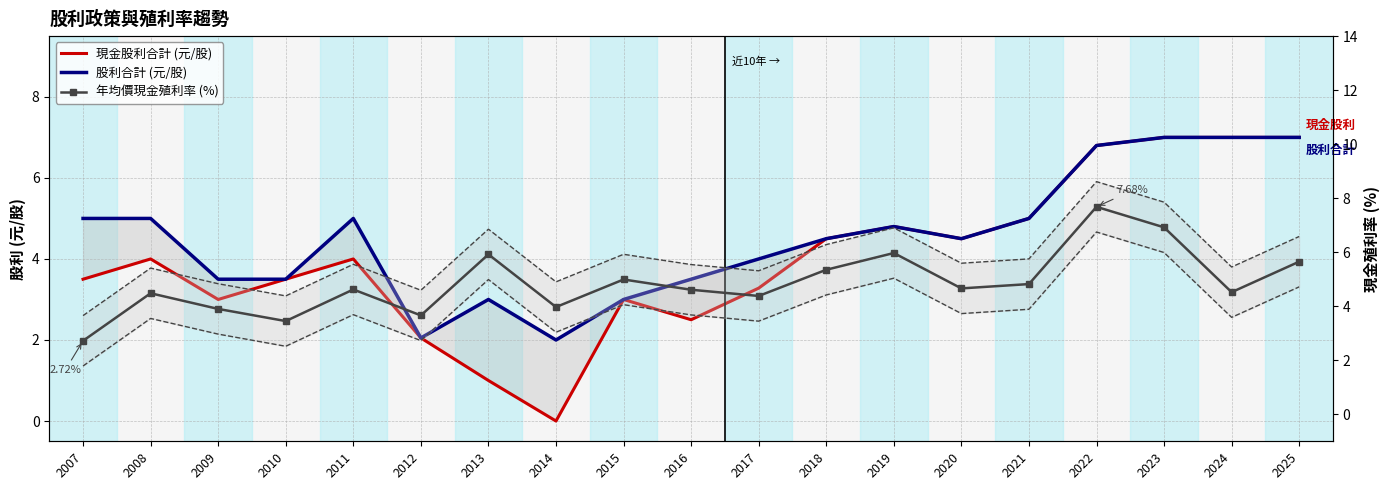

Is it true that 股利合計 (元/股) equals 9.7 at 2023?

False